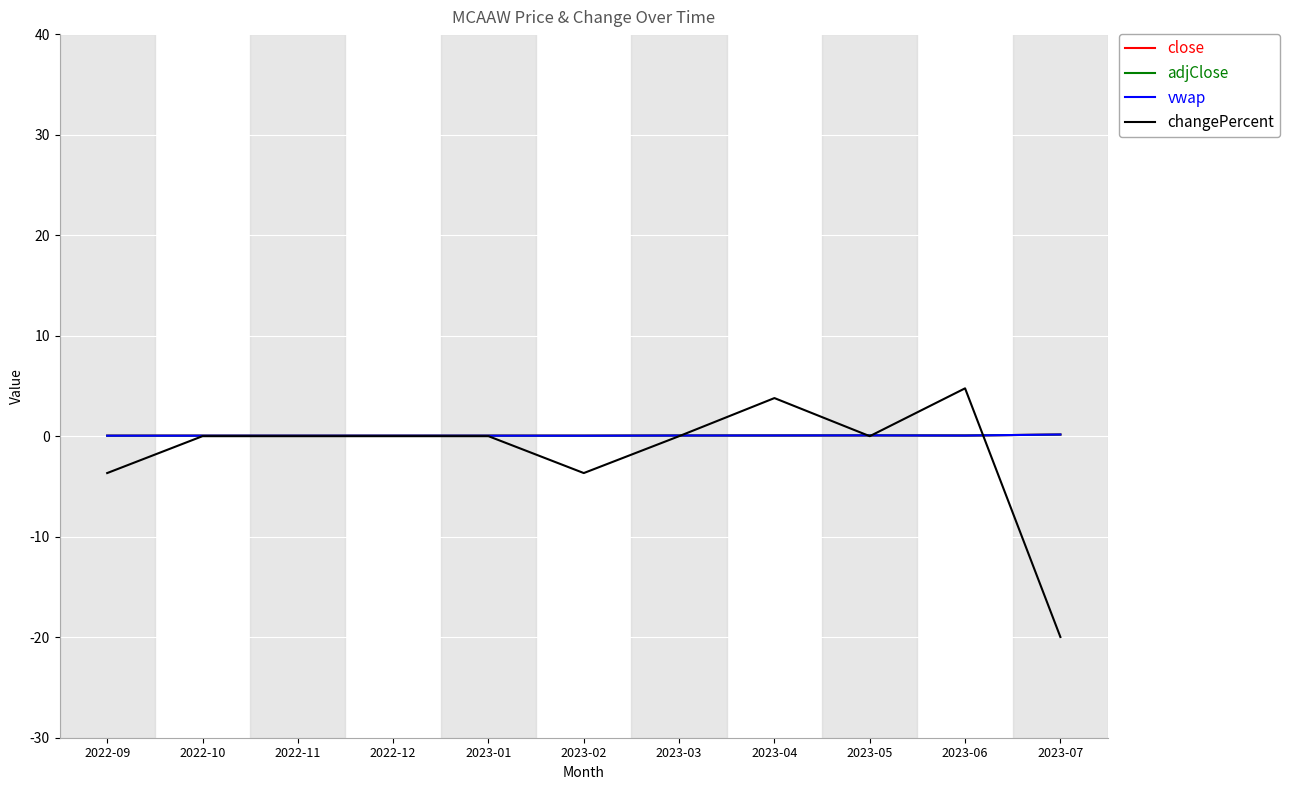

What is the approximate value of adjClose at 2023-07?

0.2